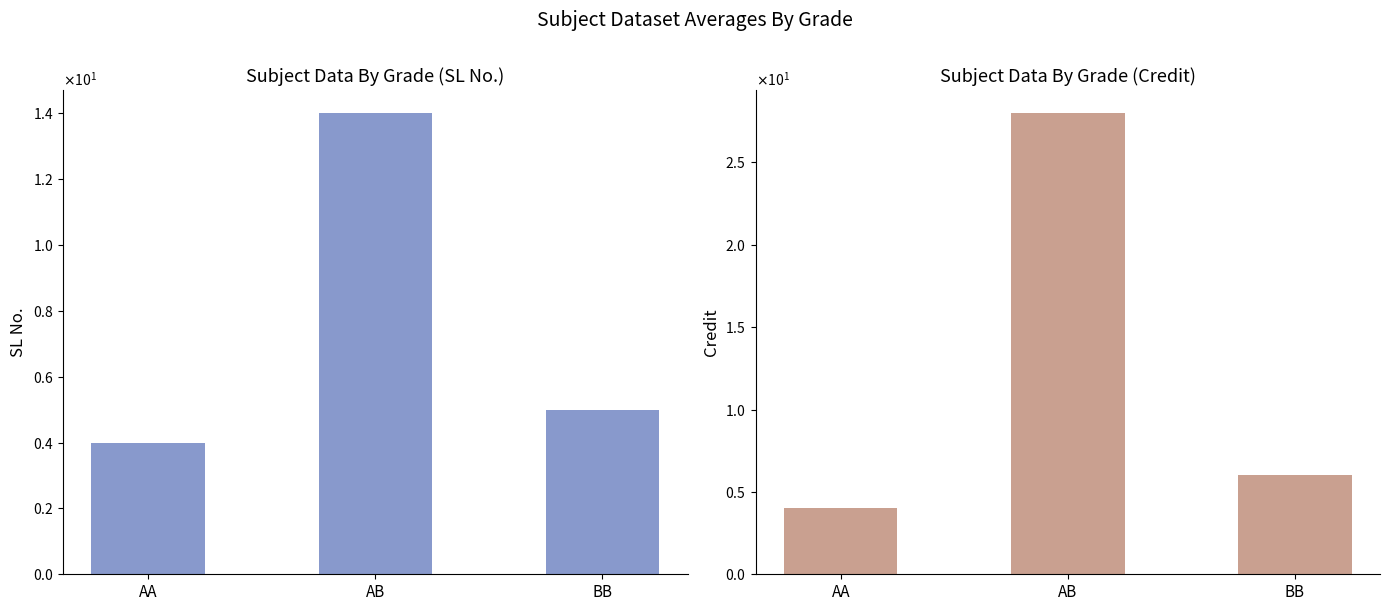

Which series has the widest spread of values?

Credit